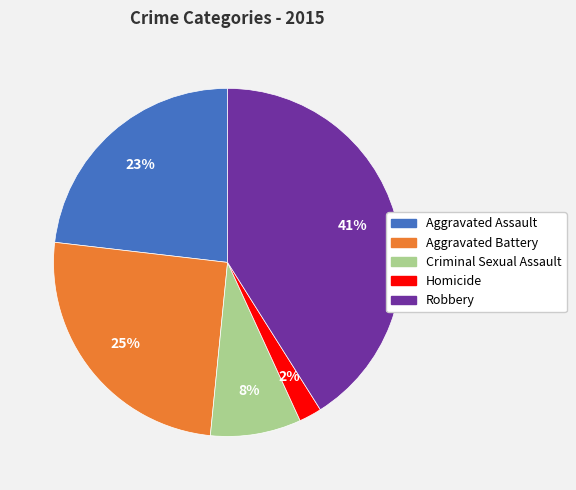

Combined, do Homicide and Criminal Sexual Assault account for over 50%?

No